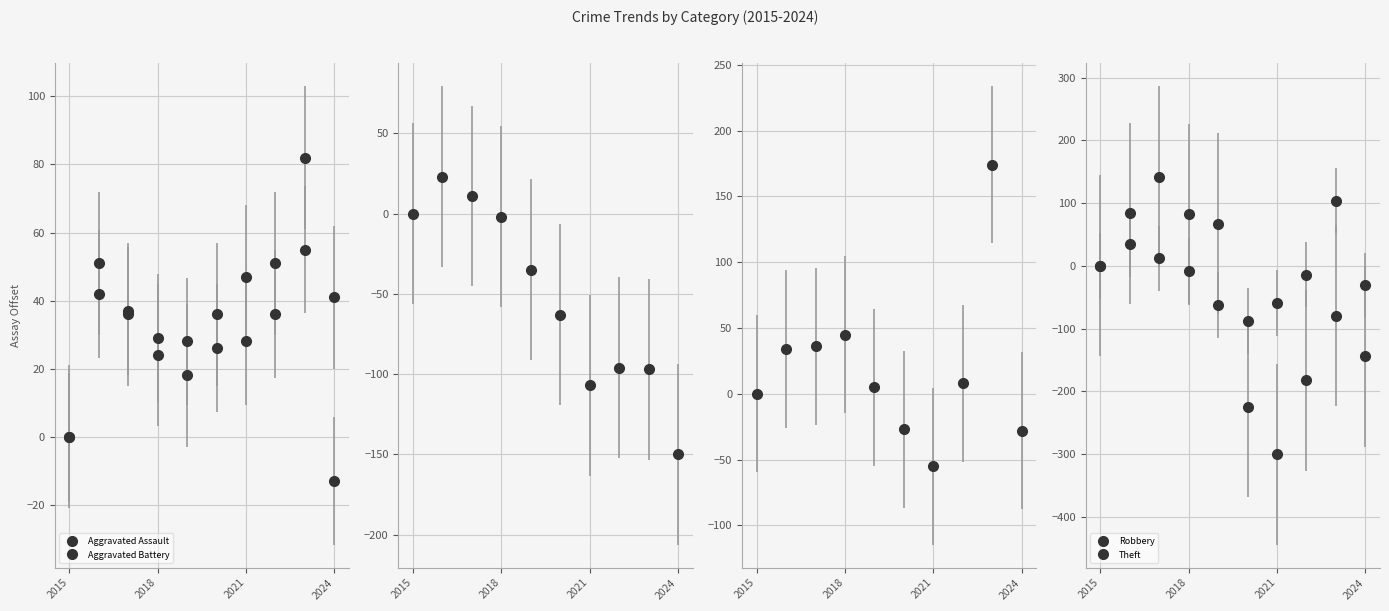

Is the value of Burglary at 2015 greater than the value of Aggravated Assault at 2023?

No